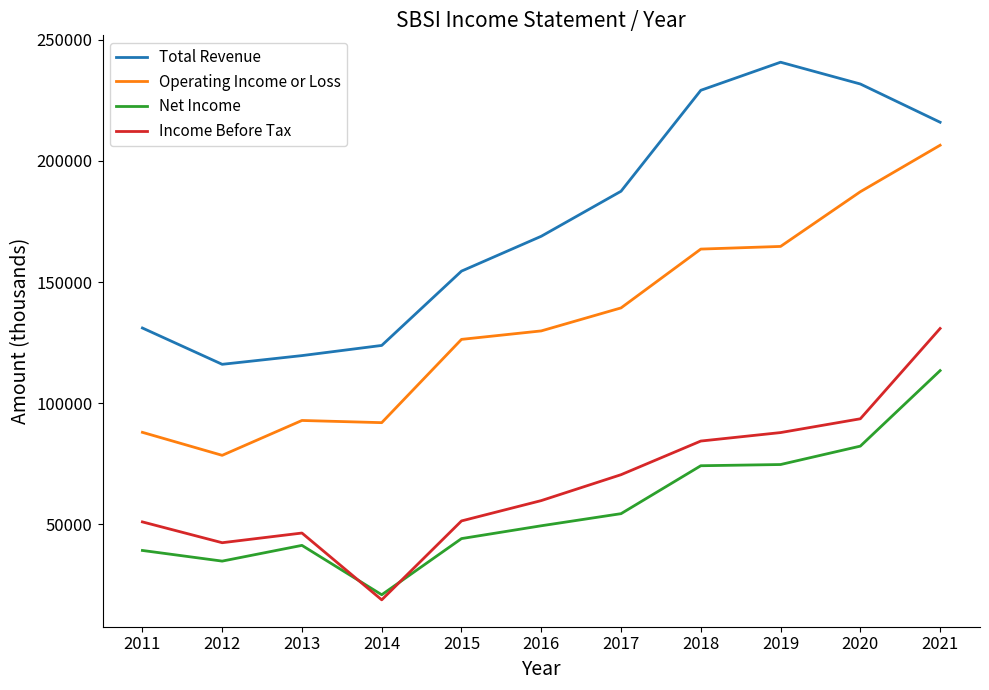

List the series in order of their peak value, lowest first.

Net Income, Income Before Tax, Operating Income or Loss, Total Revenue